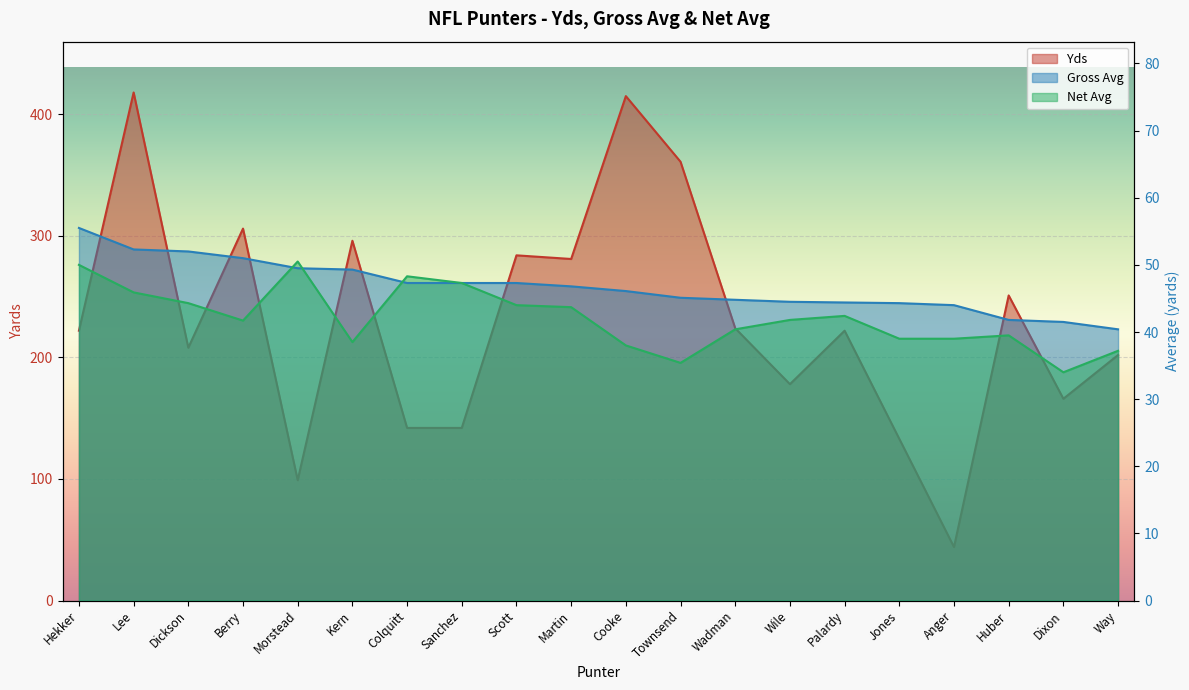

How many data points in Gross Avg are above 46?

11